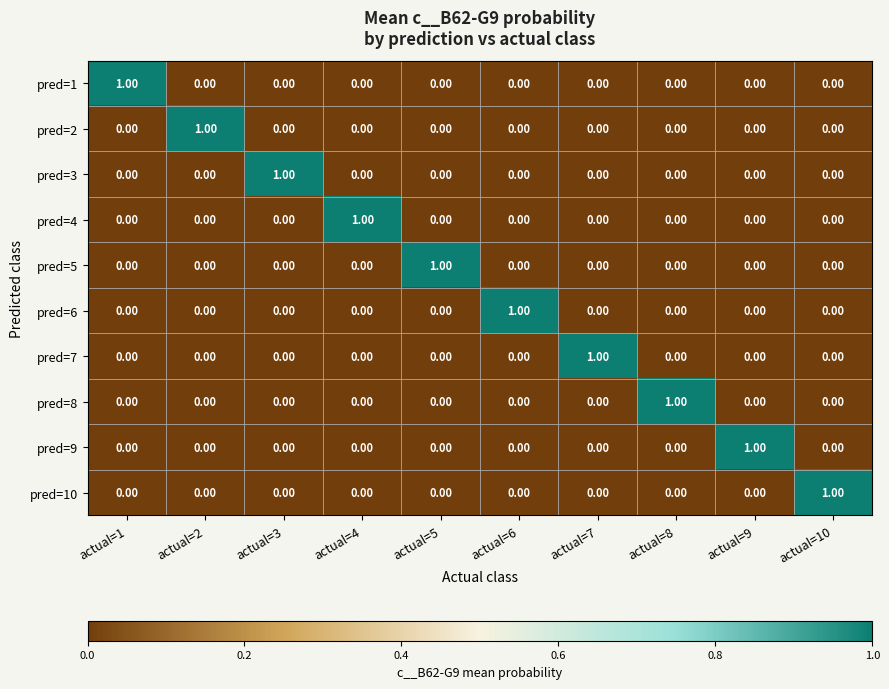

Is the value of pred=10 at actual=9 greater than the value of pred=4 at actual=4?

No